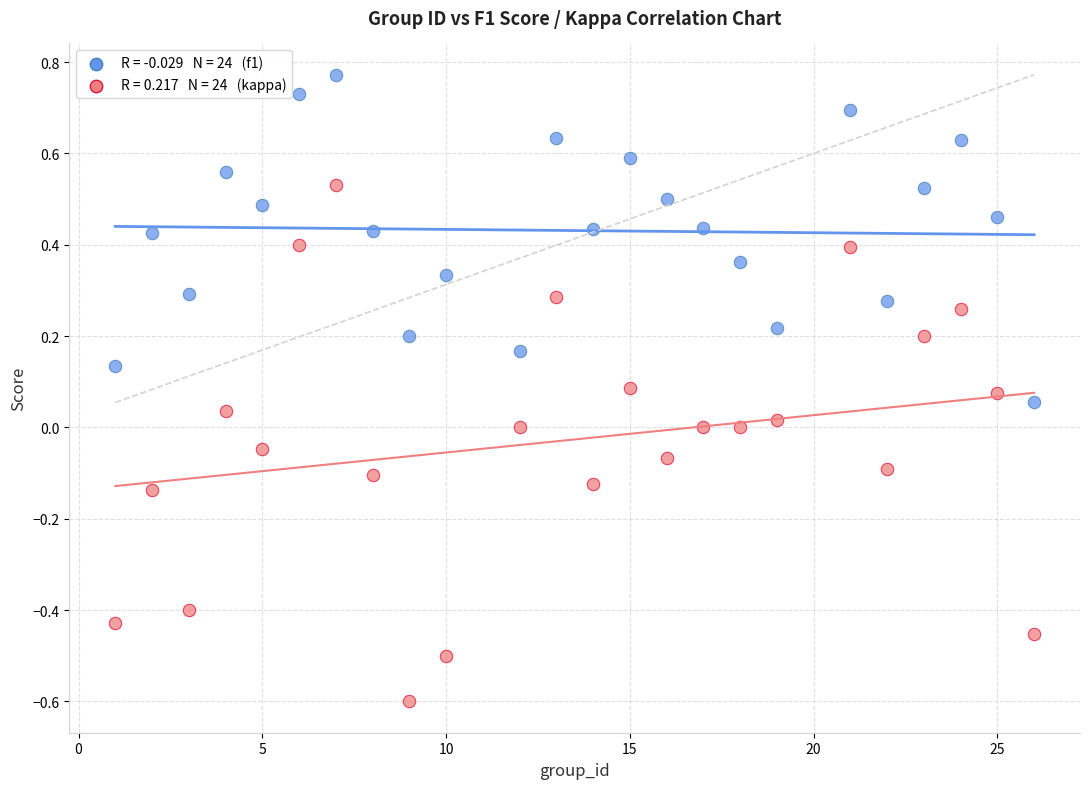

Across all data points, what is the range of Y values (max minus min)?

1.4